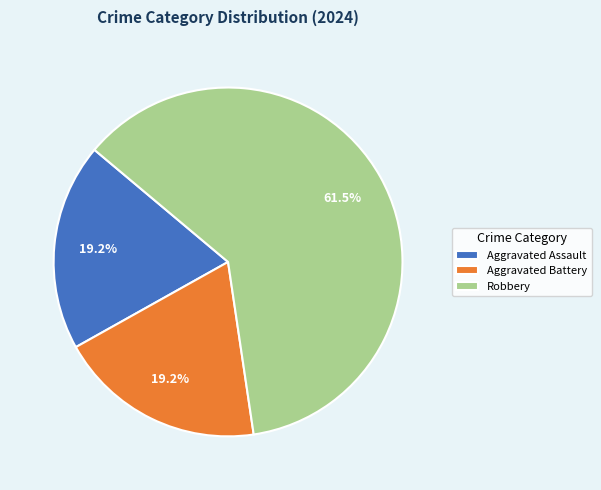

Is Aggravated Assault the majority of the pie?

No